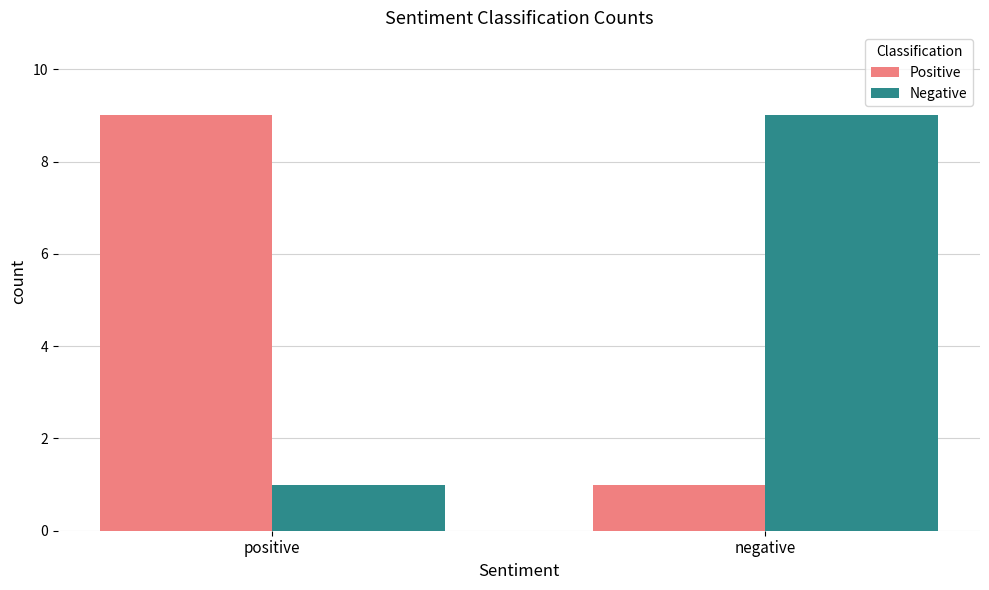

Reading left to right, list all the values displayed in this chart.

Positive: 9	1
Negative: 1	9